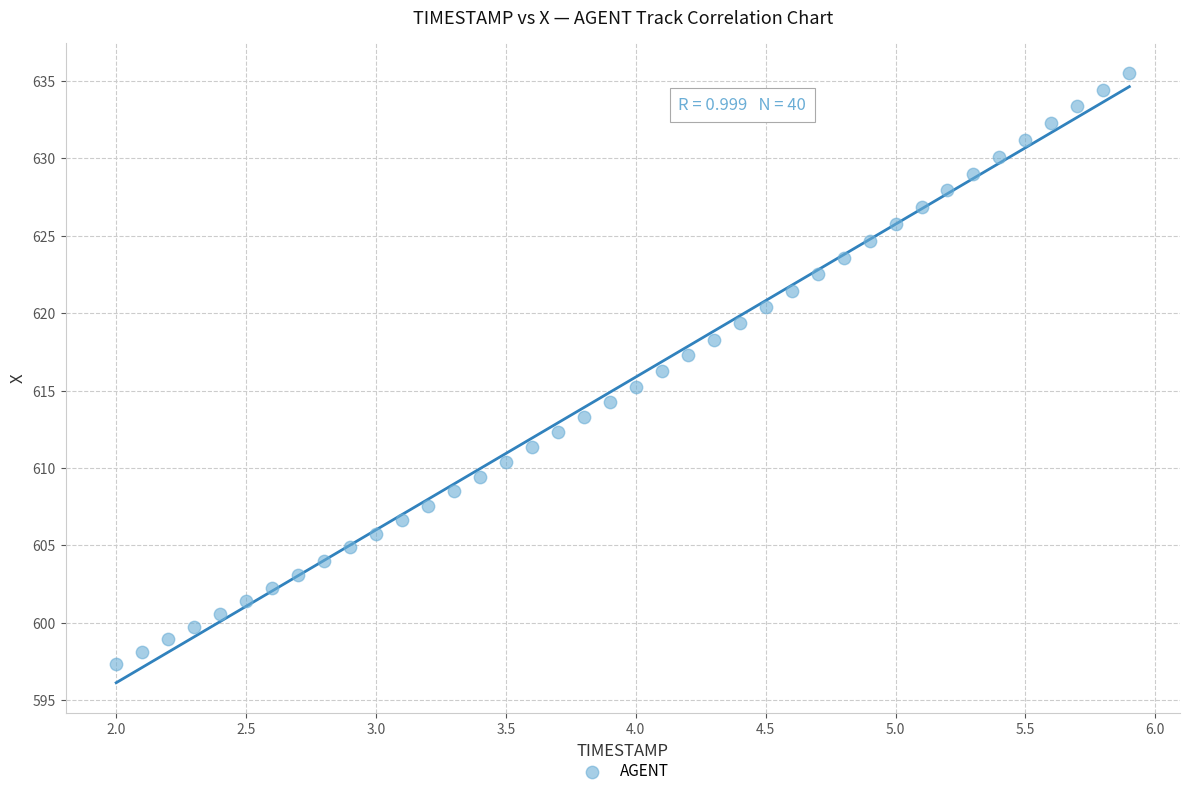

What is the range of X values (max minus min)?

3.9